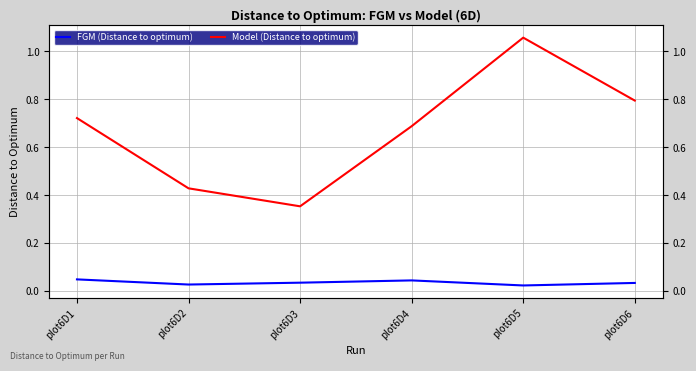

Which series changed the most between plot6D3 and plot6D5?

Model (Distance to optimum)